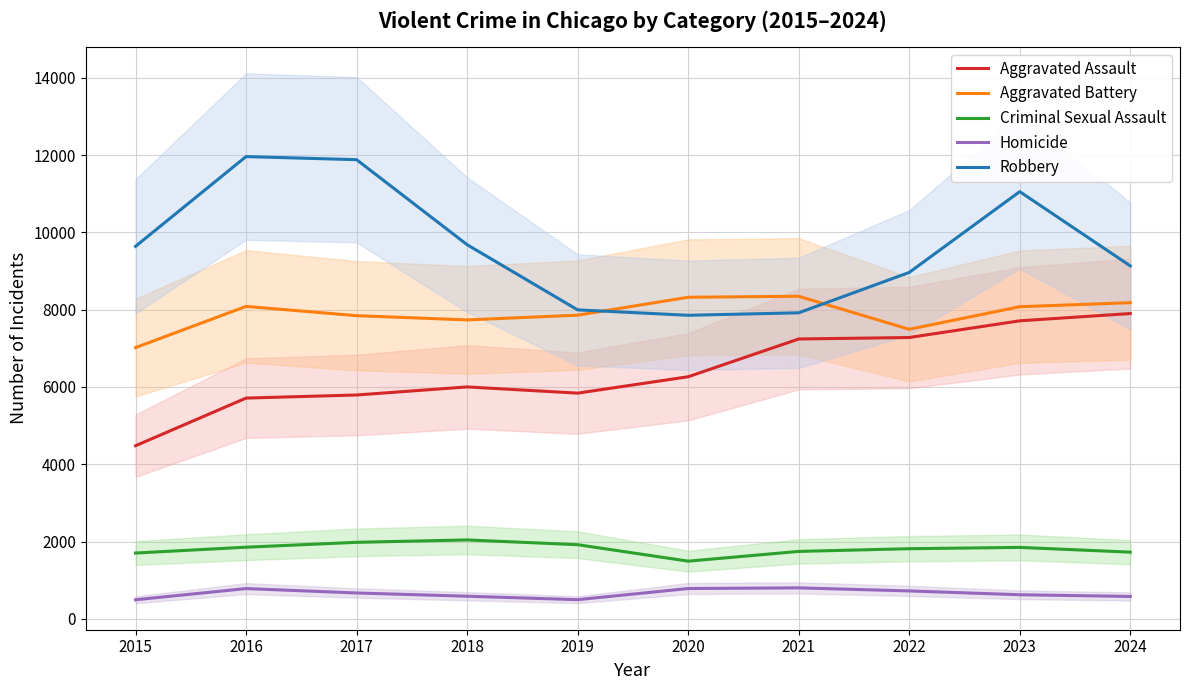

True or false: Criminal Sexual Assault has more than 2 interior local peaks.

False